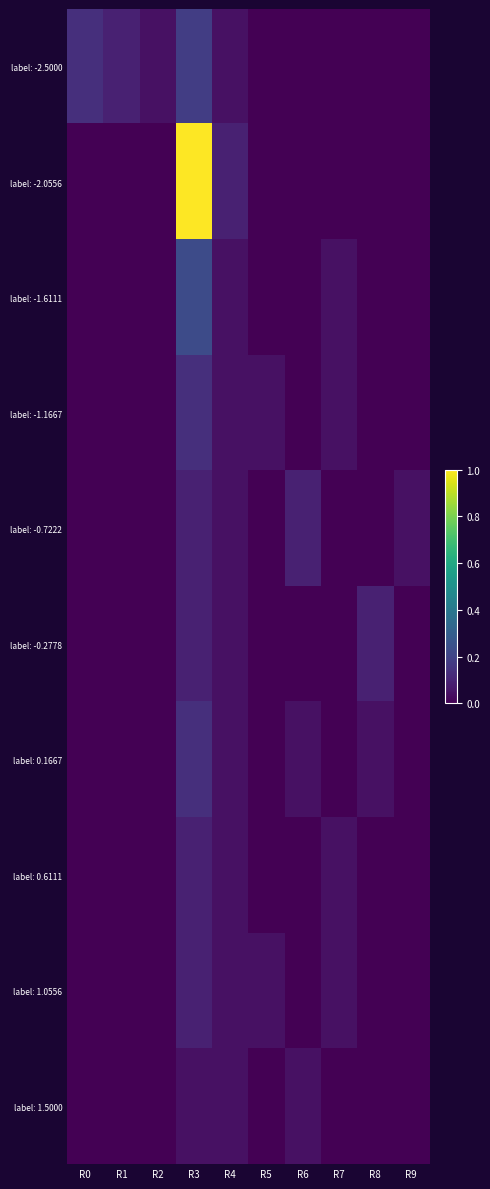

At which category is the sum across all series the highest?

R3